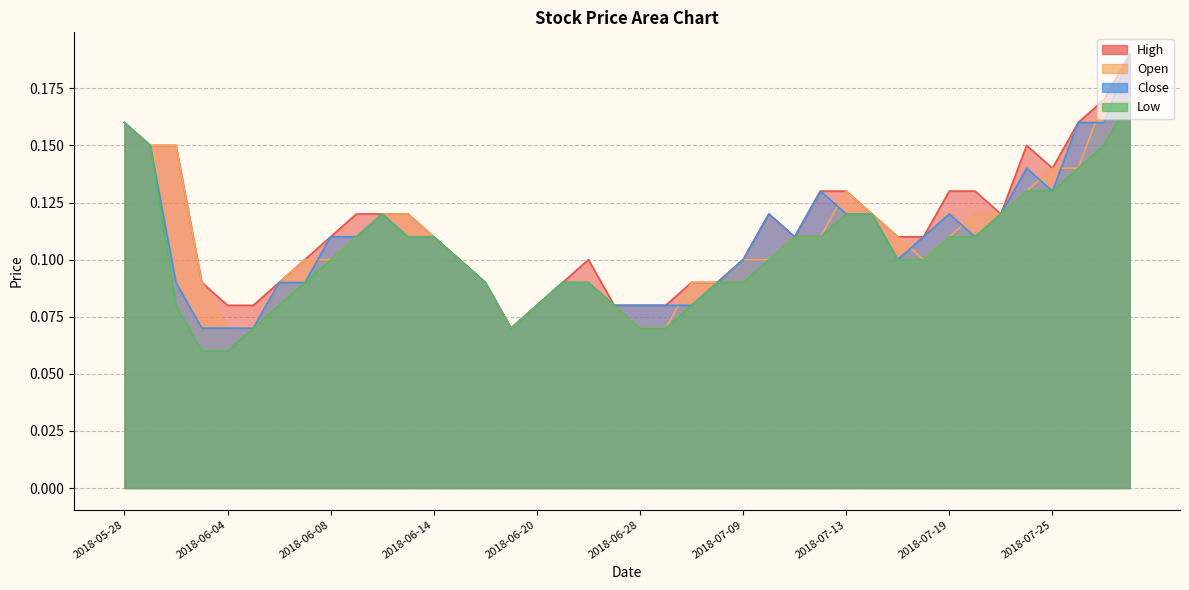

True or false: Open and High intersect in this chart.

False